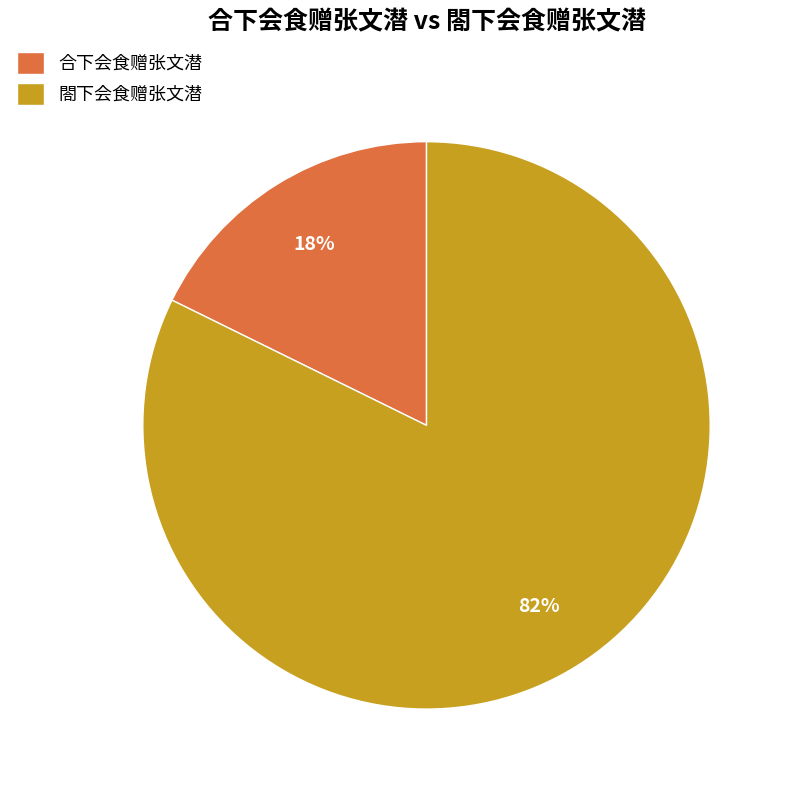

What is the largest slice in the pie chart?

閤下会食赠张文潜